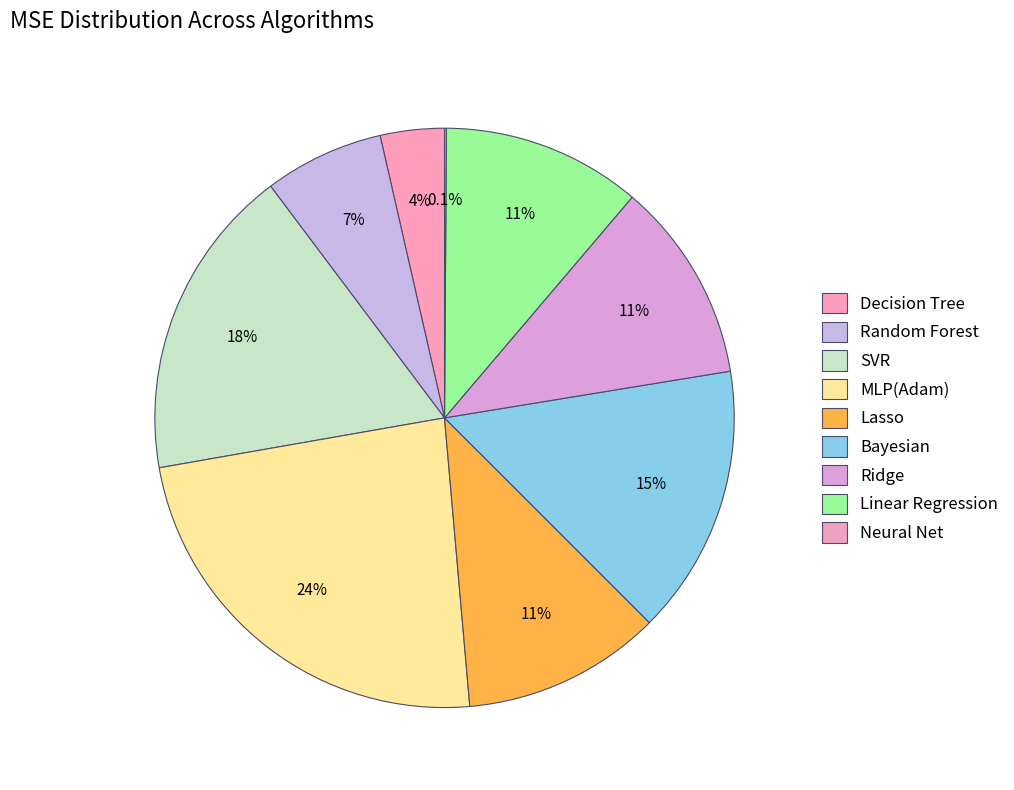

Is it true that Decision Tree is 4% of the pie?

True